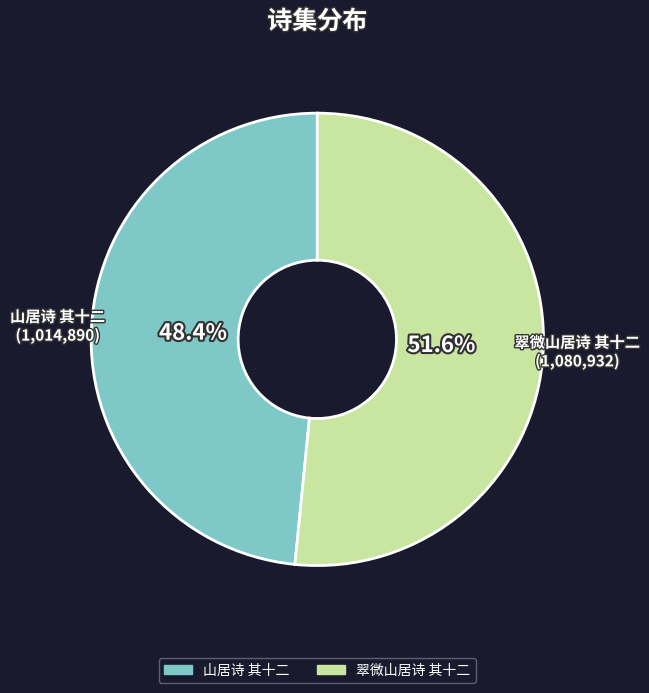

The 山居诗 其十二 slice represents 48% of the pie. True or false?

True